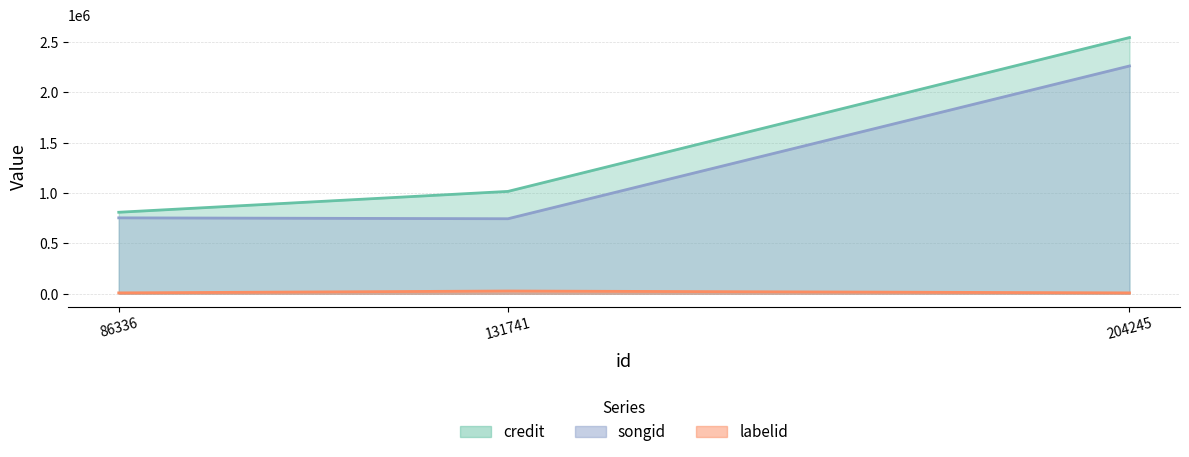

How many data points in credit are less than 1016944?

1